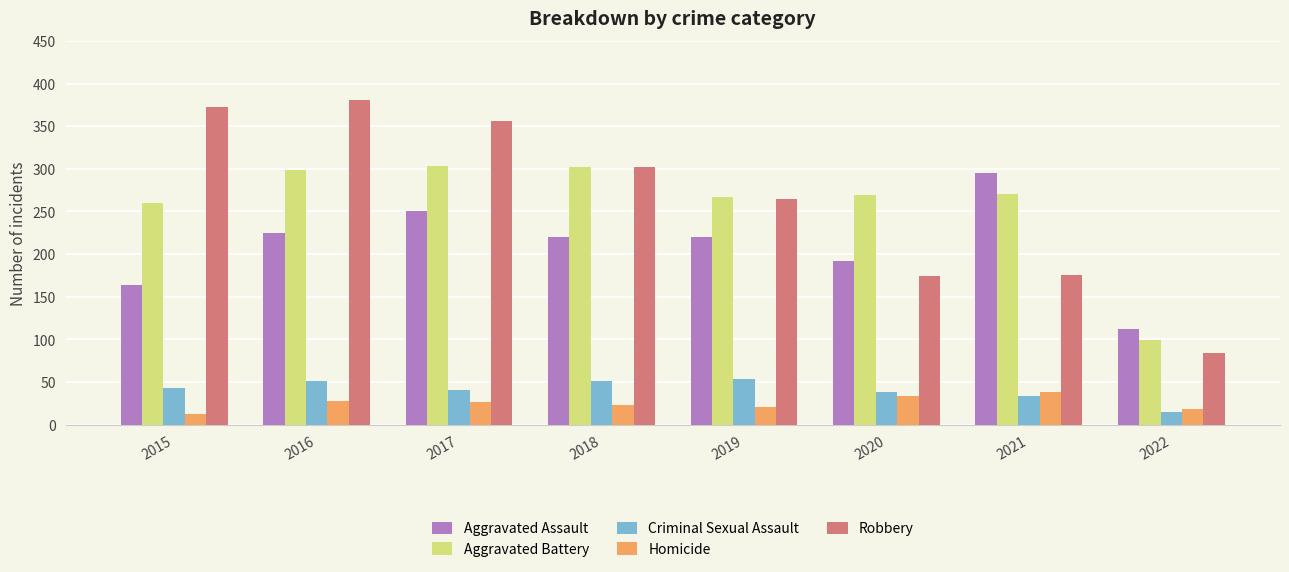

At which label does Criminal Sexual Assault reach its minimum?

2022